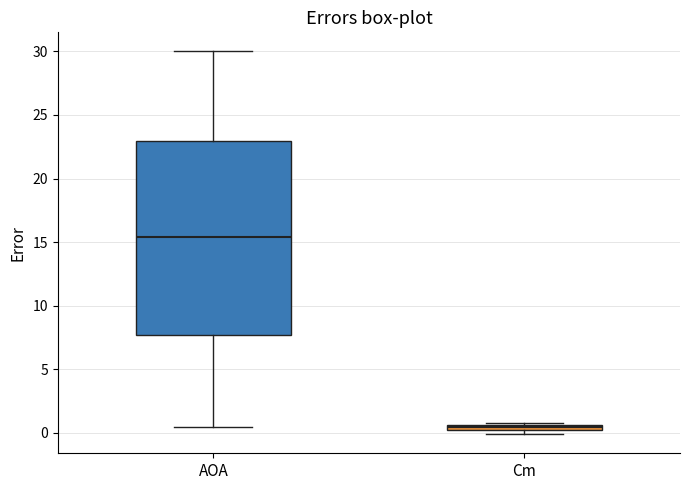

Comparing the boxes themselves (not the whiskers), which one is the tallest?

AOA